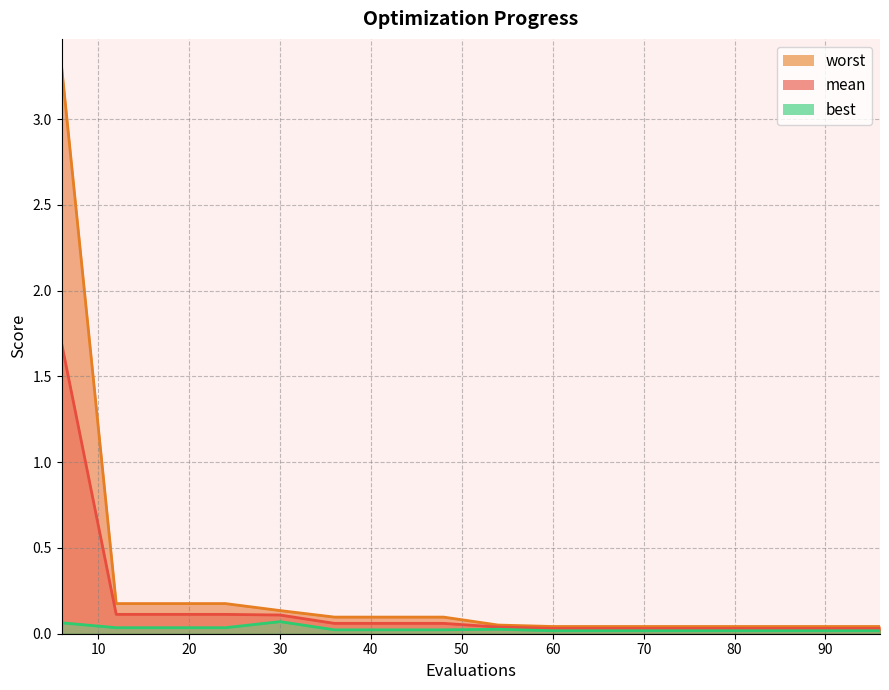

How many data points does each series have?

16